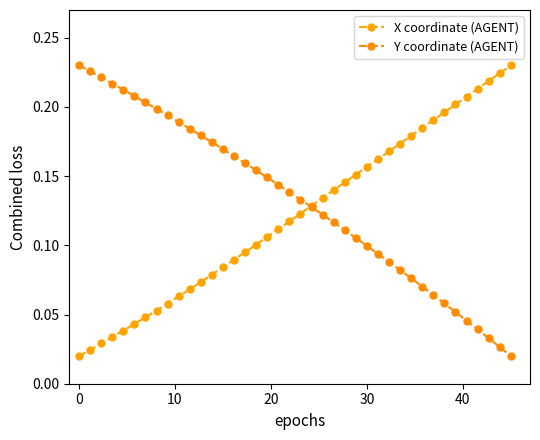

How many lines are shown in the chart?

2